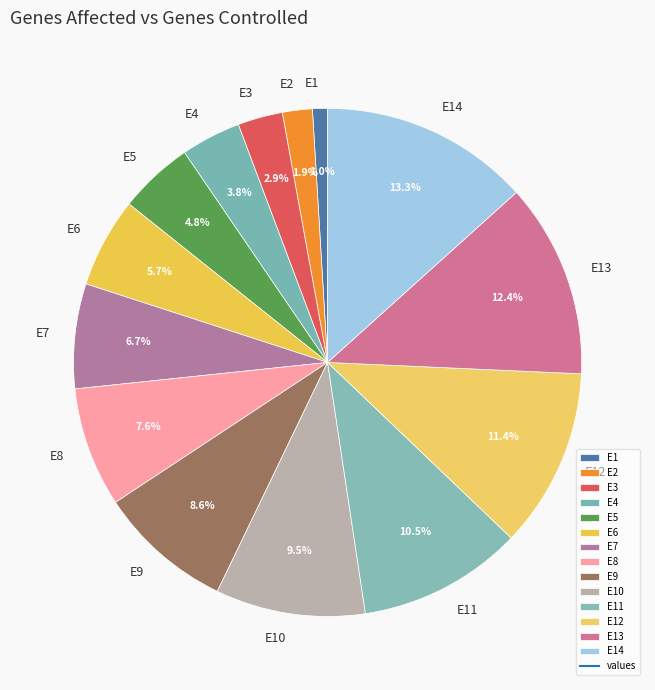

What percentage is the E8 slice, to the nearest percent?

8%